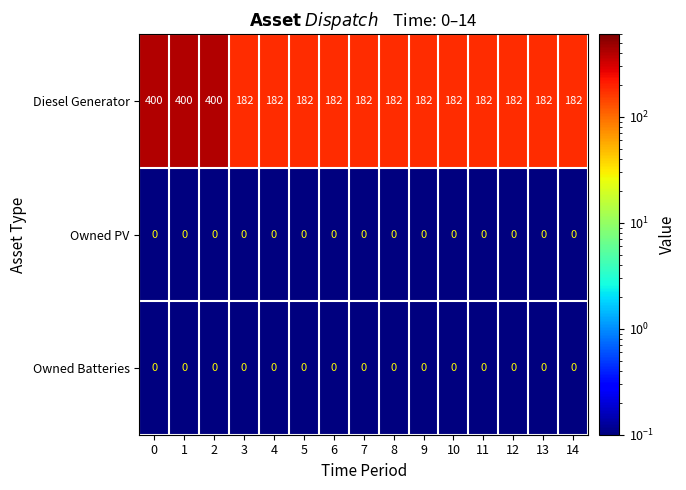

True or false: Diesel Generator has a value of 41 at 14.

False